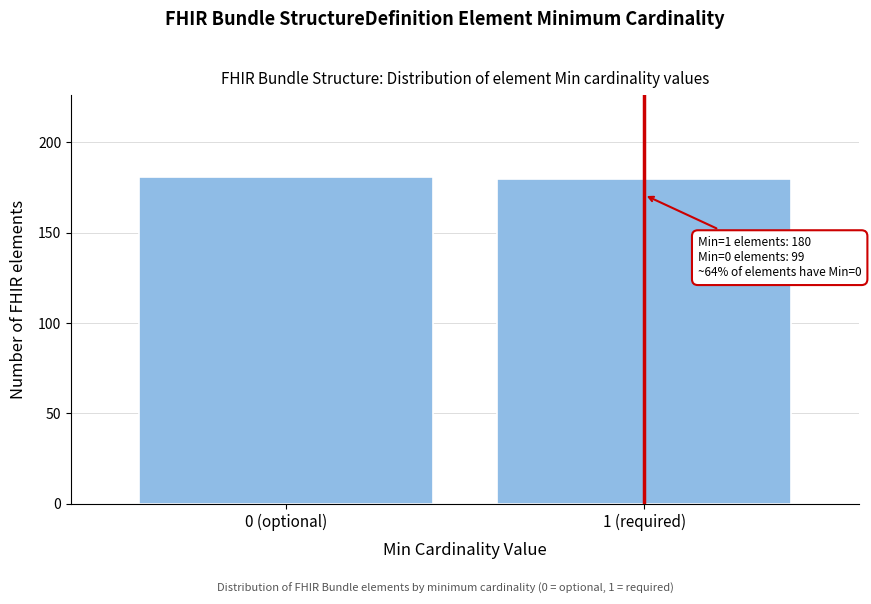

Reading left to right, extract all data points from this chart.

181	180